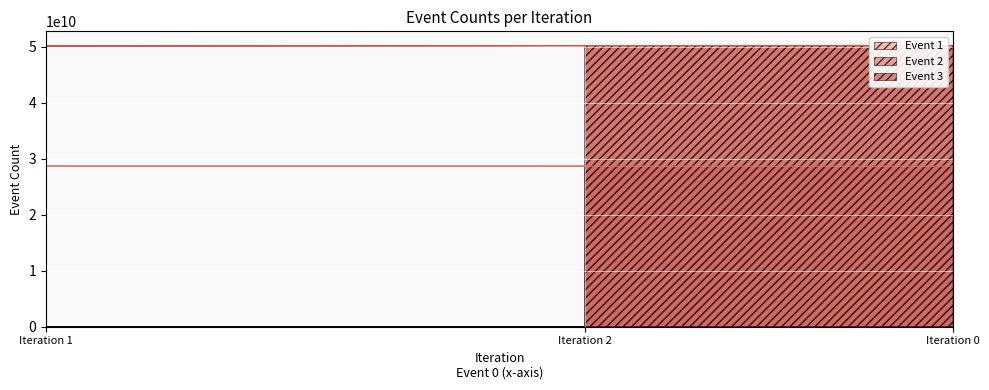

What is the value of the Event 1 point at the 3rd from the left?

50233324234